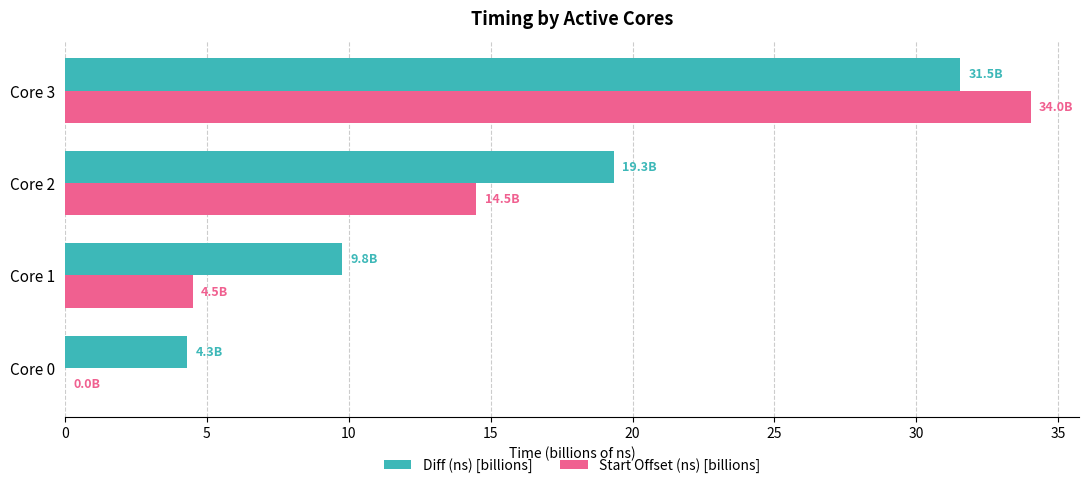

True or false: Diff (ns) [billions] has a value of 17.2 at Core 3.

False